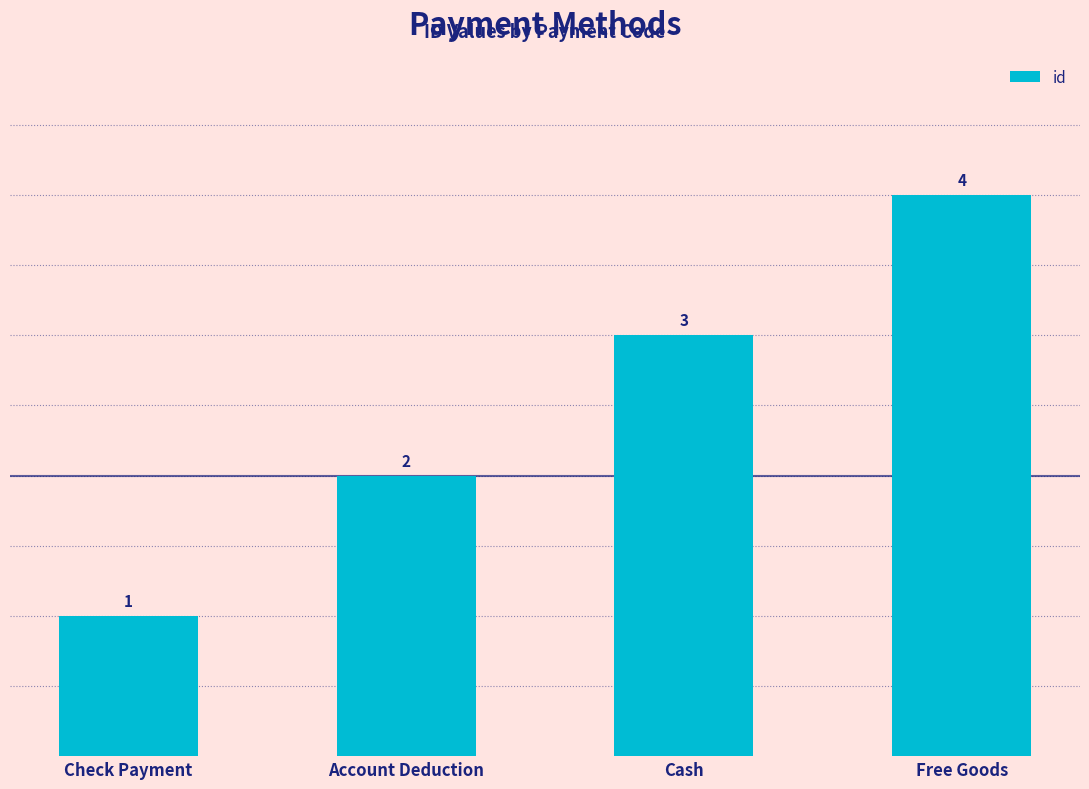

Reading left to right, list all the values displayed in this chart.

Check Payment=1	Account Deduction=2	Cash=3	Free Goods=4